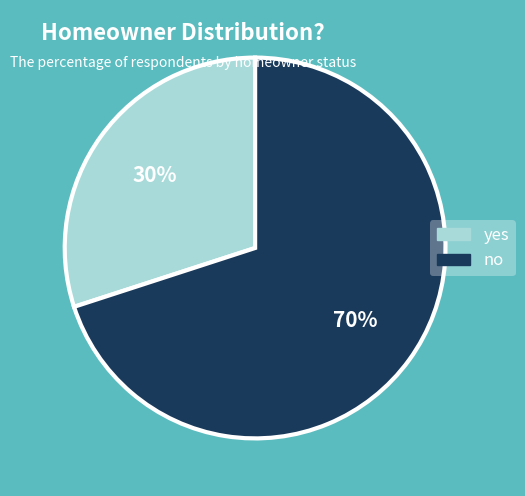

Is the sum of yes and no greater than half?

Yes